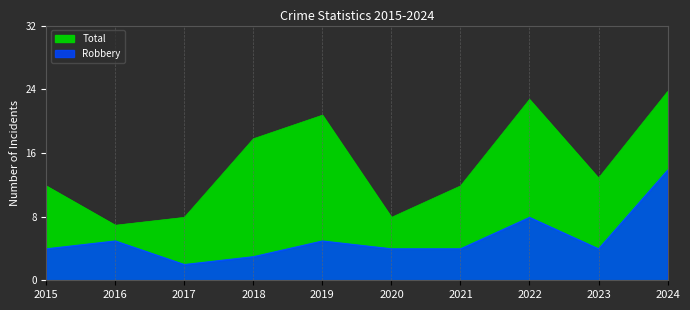

What is the total value across all series at 2017?

10